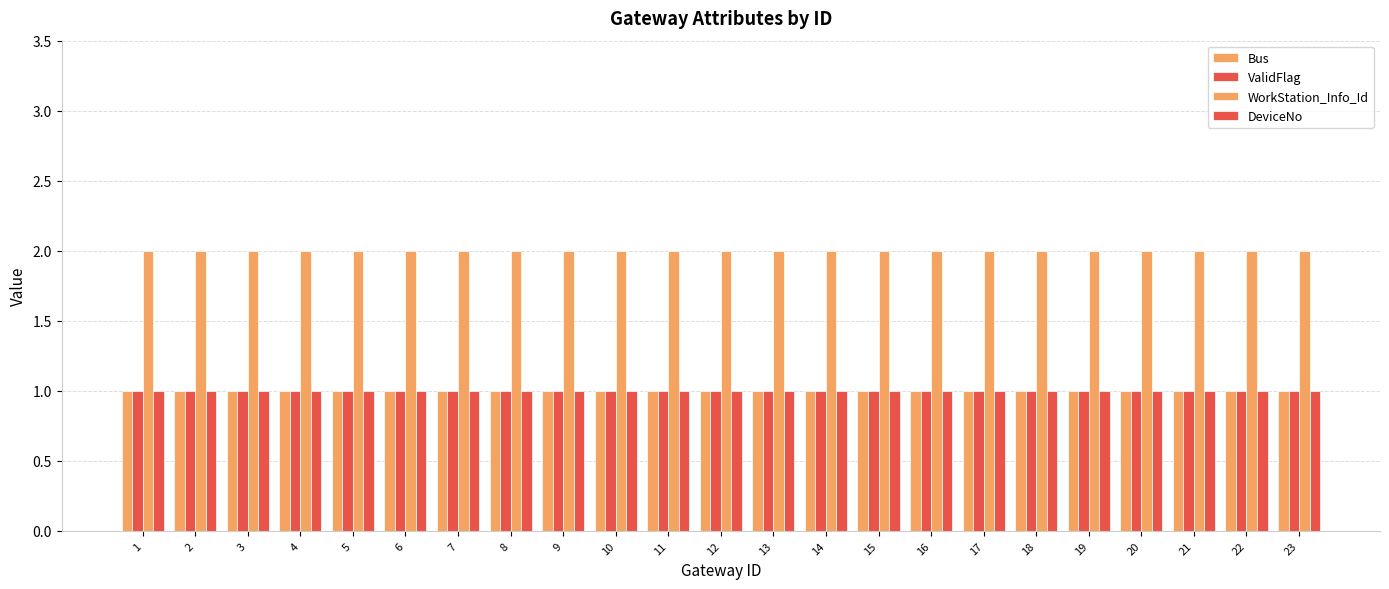

How many bars are there in total?

92